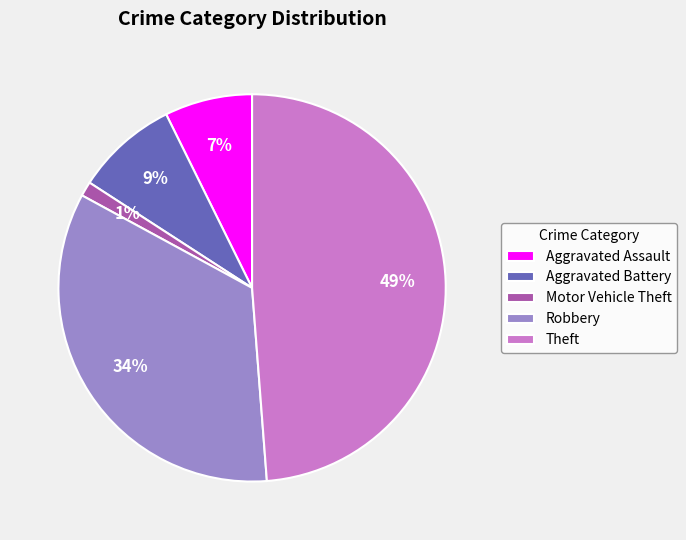

Is there any slice that represents more than half of the pie?

No